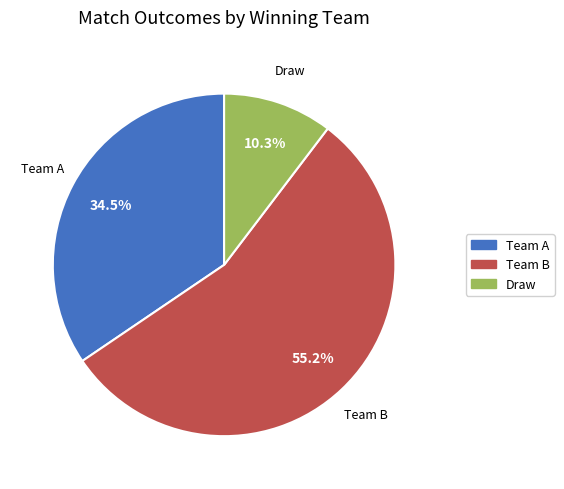

What is the ratio of the value at Draw to the value at Team A?

0.3